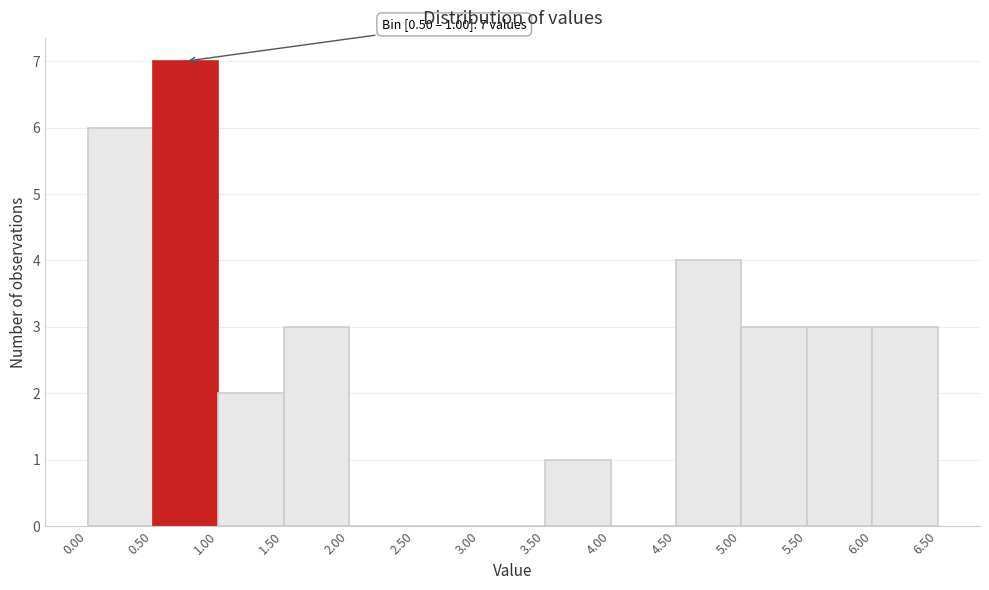

Over which range of the x-axis is the bar tallest?

0.50 to 1.00